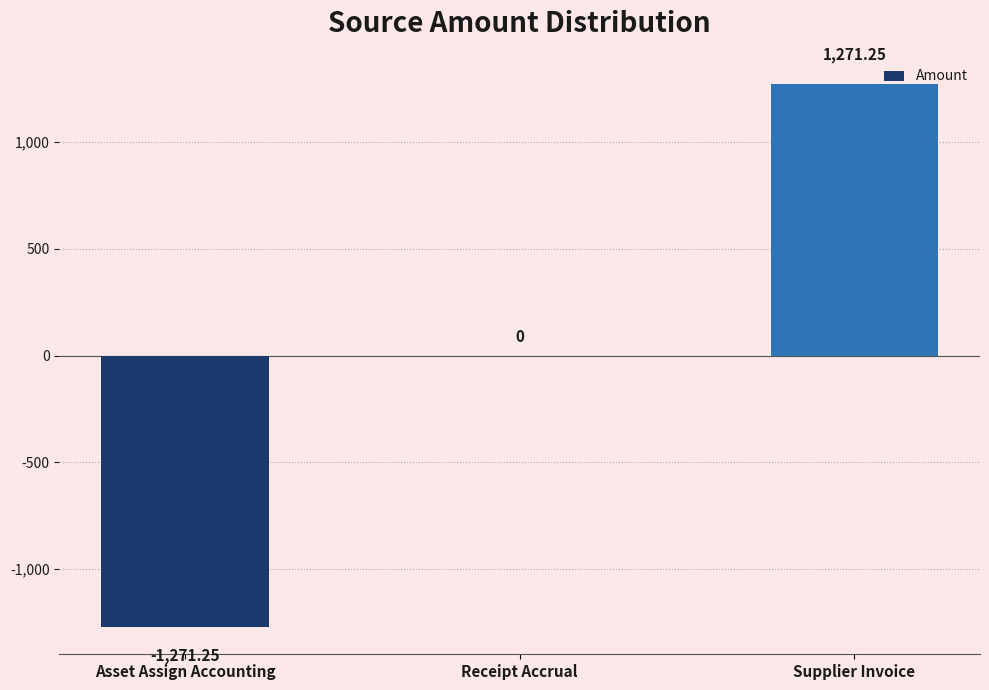

Which category has the highest value across all series?

Supplier Invoice